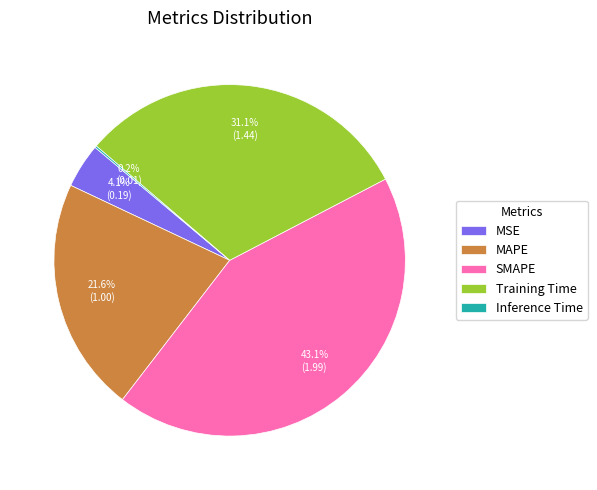

Is there a majority slice in this chart?

No